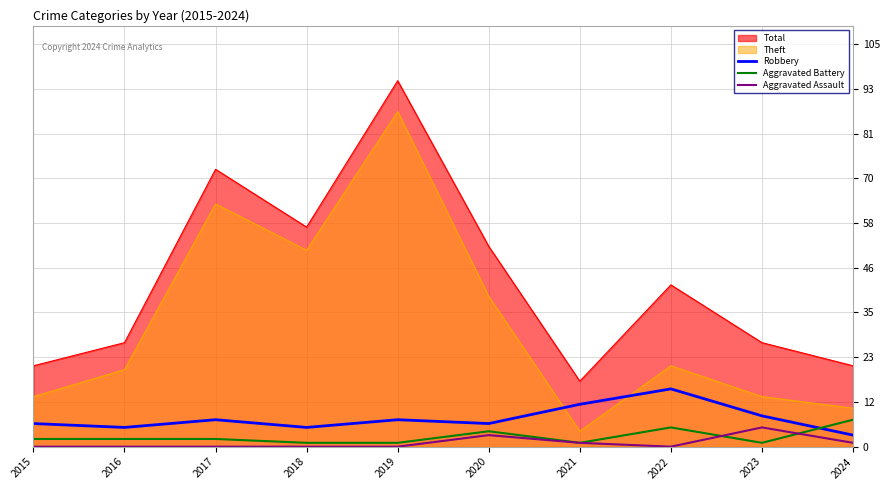

How many lines are shown in the chart?

5